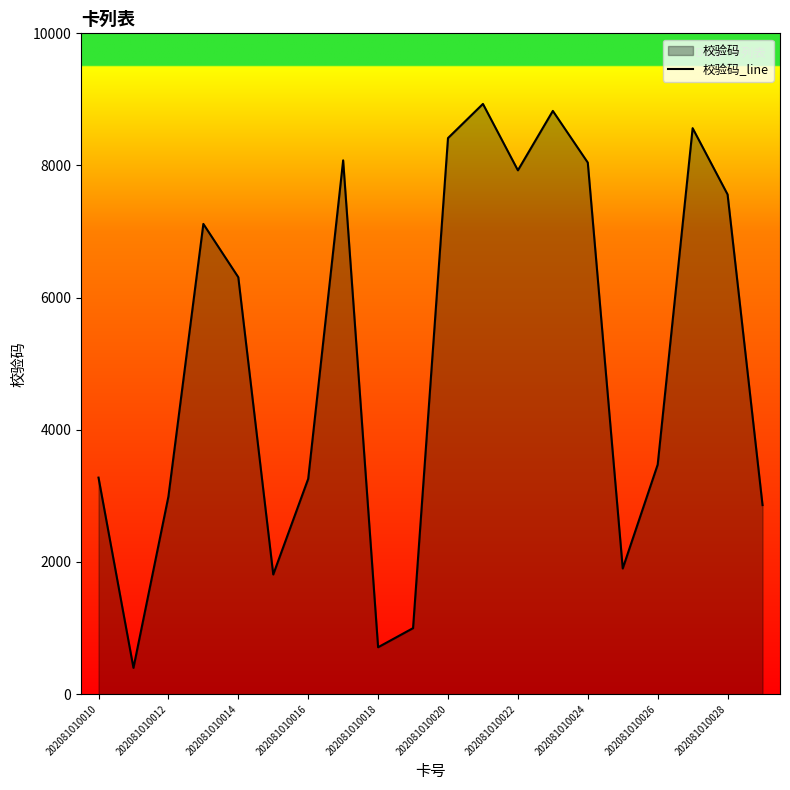

True or false: the data shows 3277 at 202081010010.

True